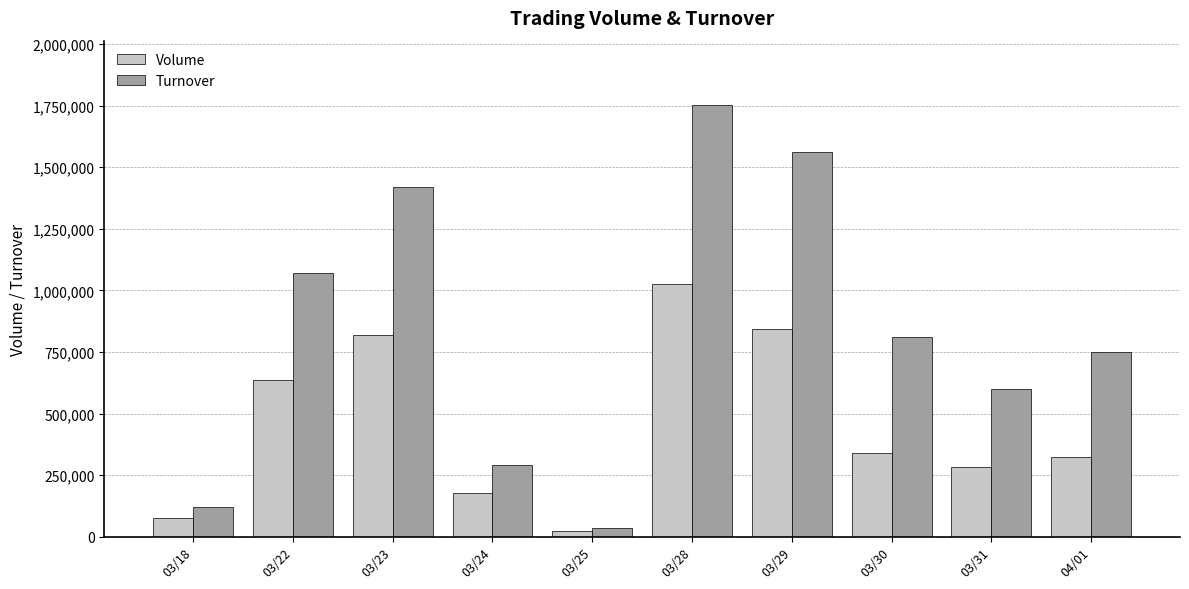

Which series changed the most between 03/22 and 03/24?

Turnover